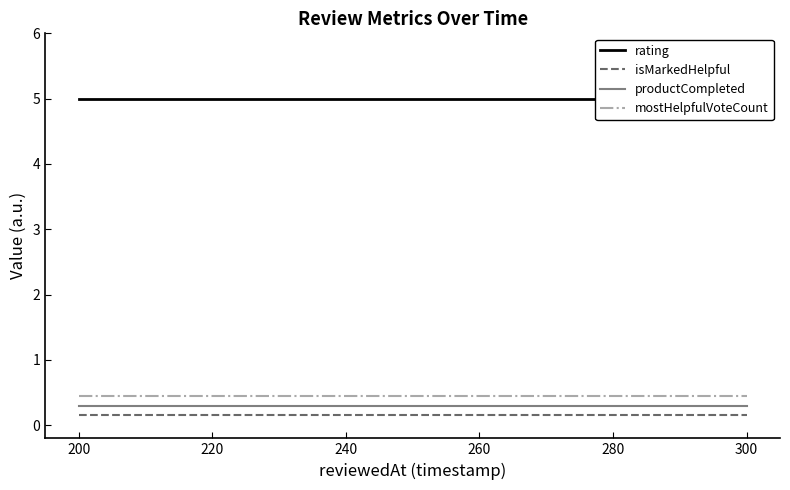

What is the maximum value for productCompleted?

0.3